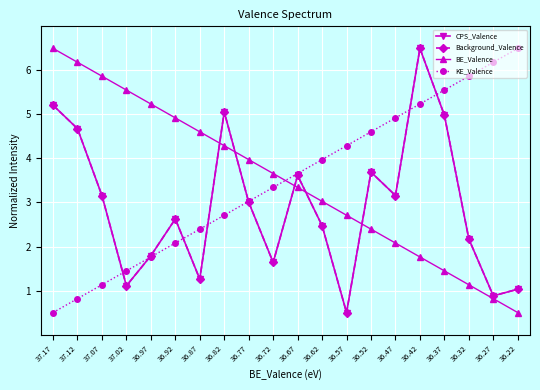

List the labels in order of BE_Valence value, largest first.

37.17, 37.12, 37.07, 37.02, 36.97, 36.92, 36.87, 36.82, 36.77, 36.72, 36.67, 36.62, 36.57, 36.52, 36.47, 36.42, 36.37, 36.32, 36.27, 36.22